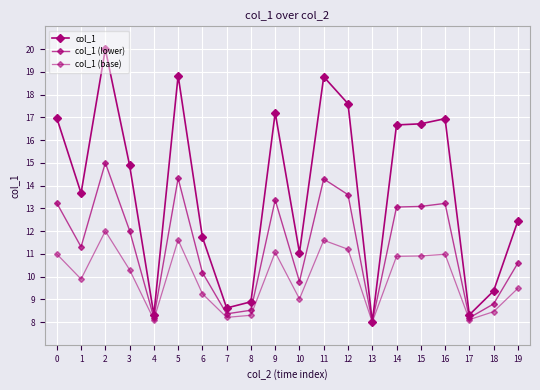

How many lines are shown in the chart?

3